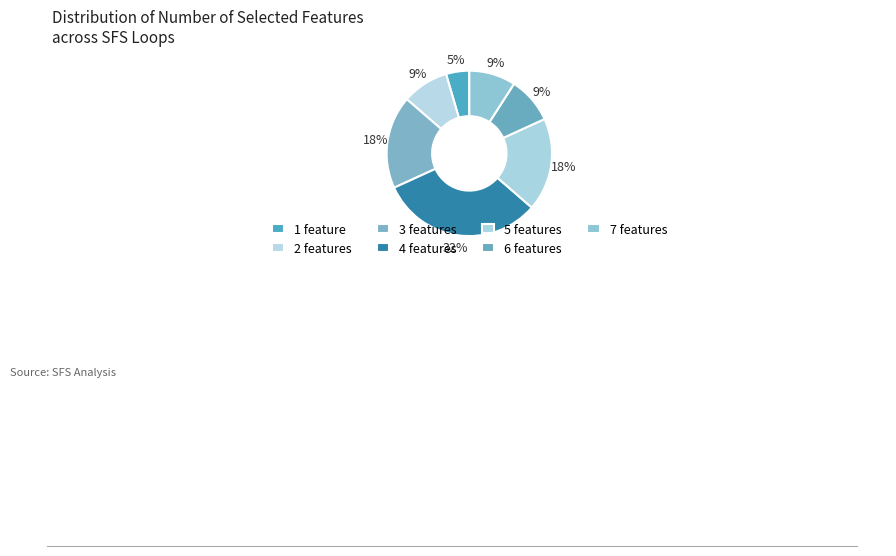

To the nearest percent, what percentage of the pie is 5?

18%